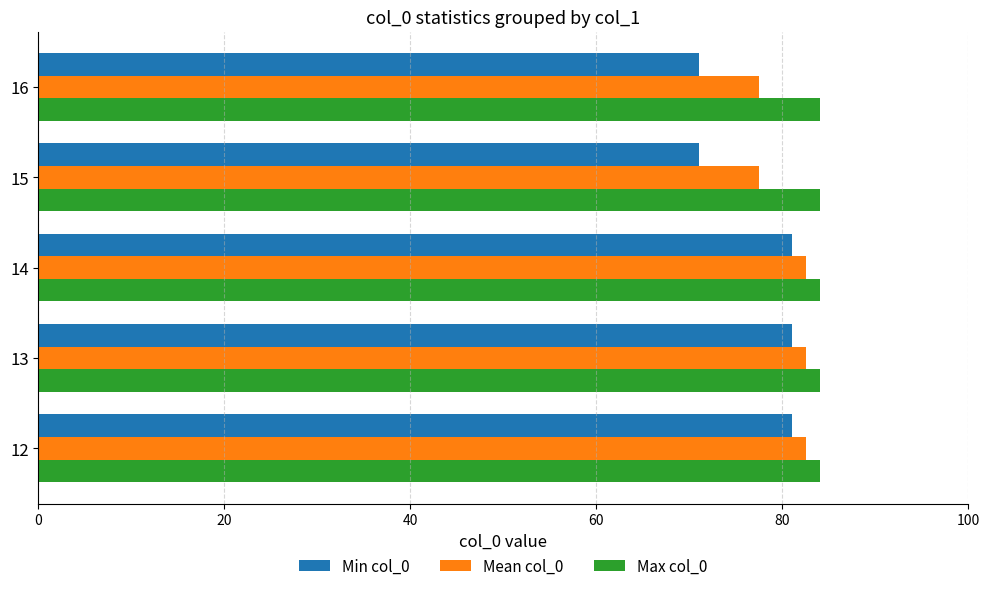

Which series has the widest spread of values?

Min col_0